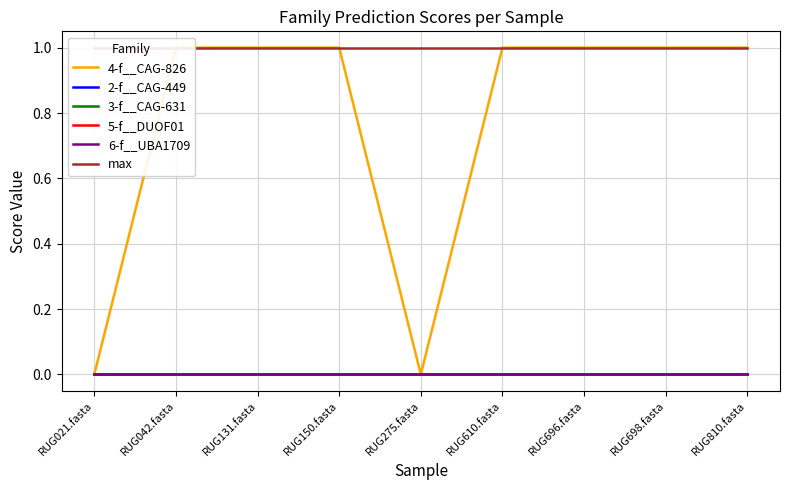

What position from the left is RUG610.fasta?

6